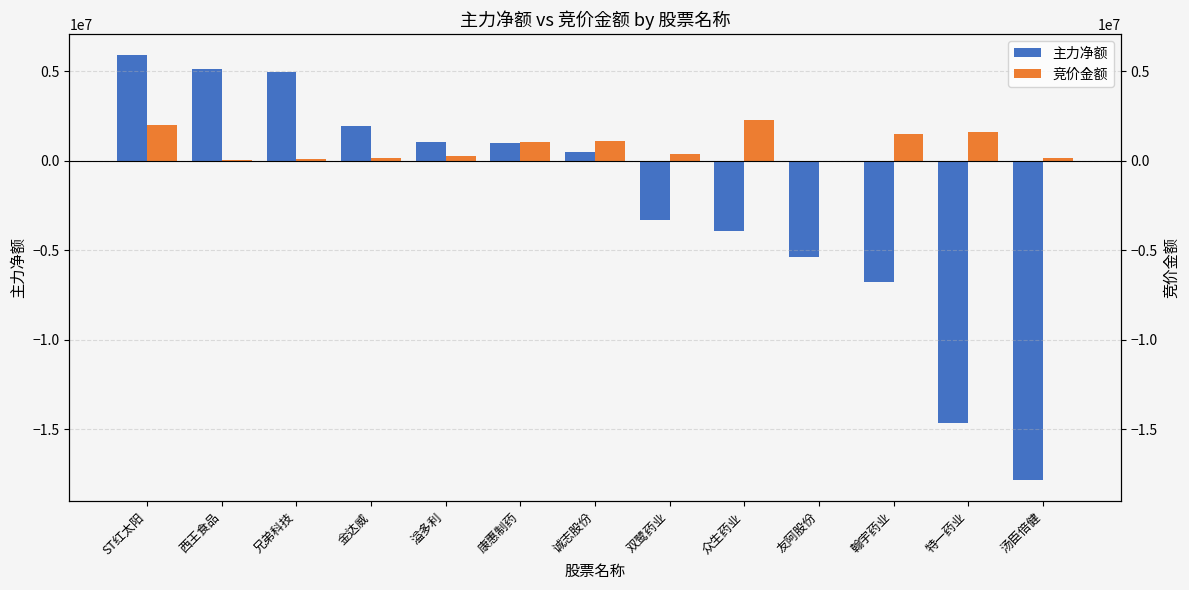

What is the sum of all 主力净额 values?

-31286745